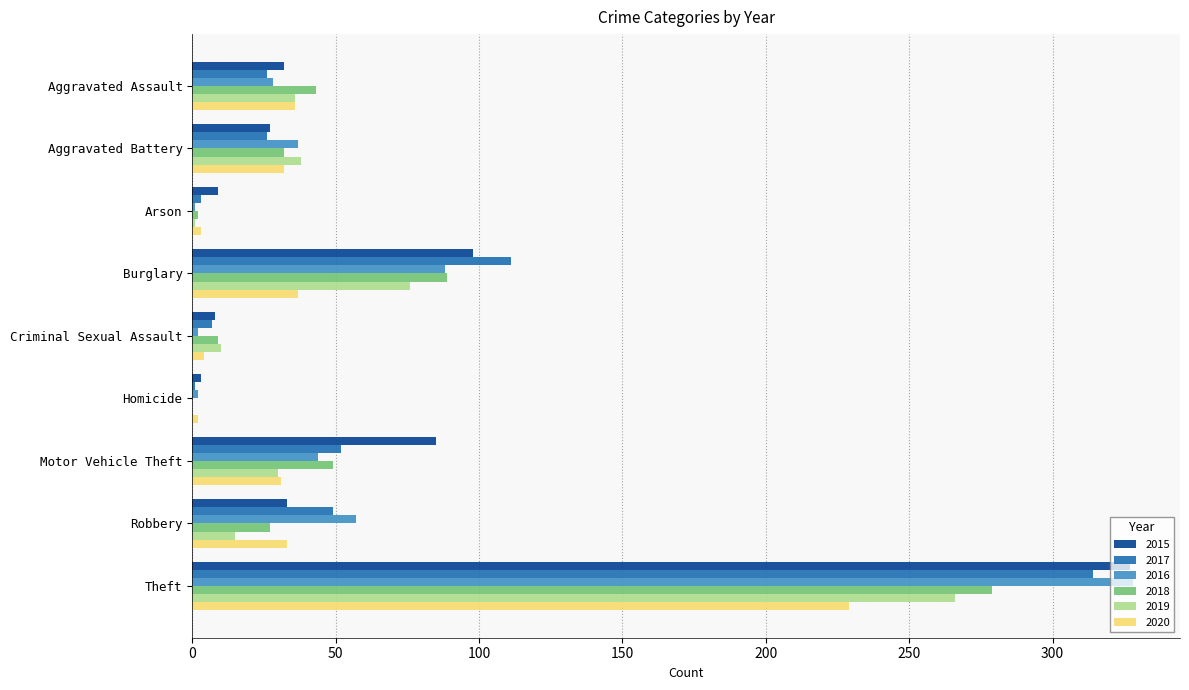

Count the number of data series in this chart.

6